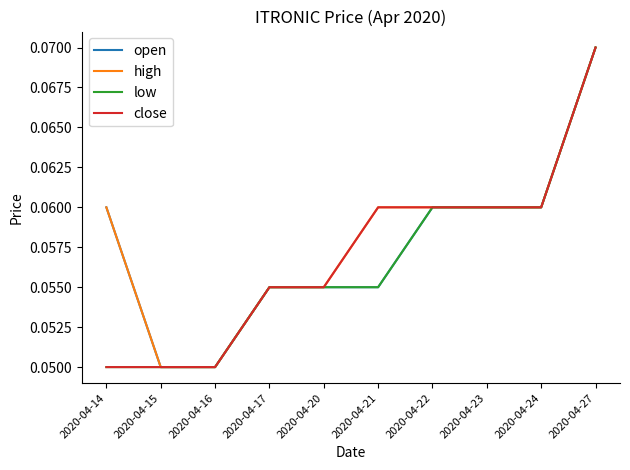

Is it true that close equals 0.0 at 2020-04-20?

False